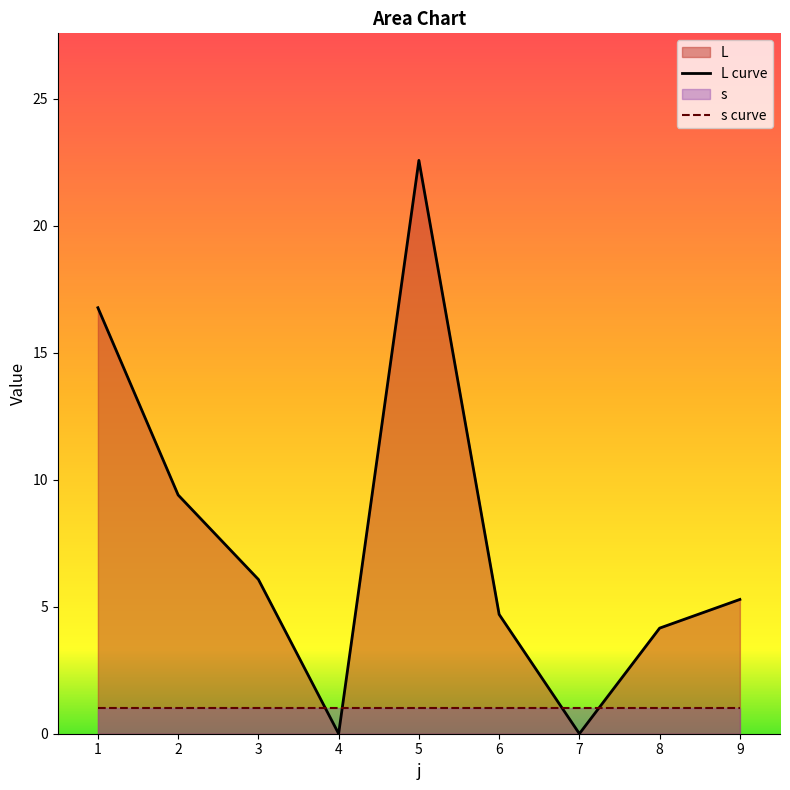

What is the difference between the maximum and second lowest values?

22.6